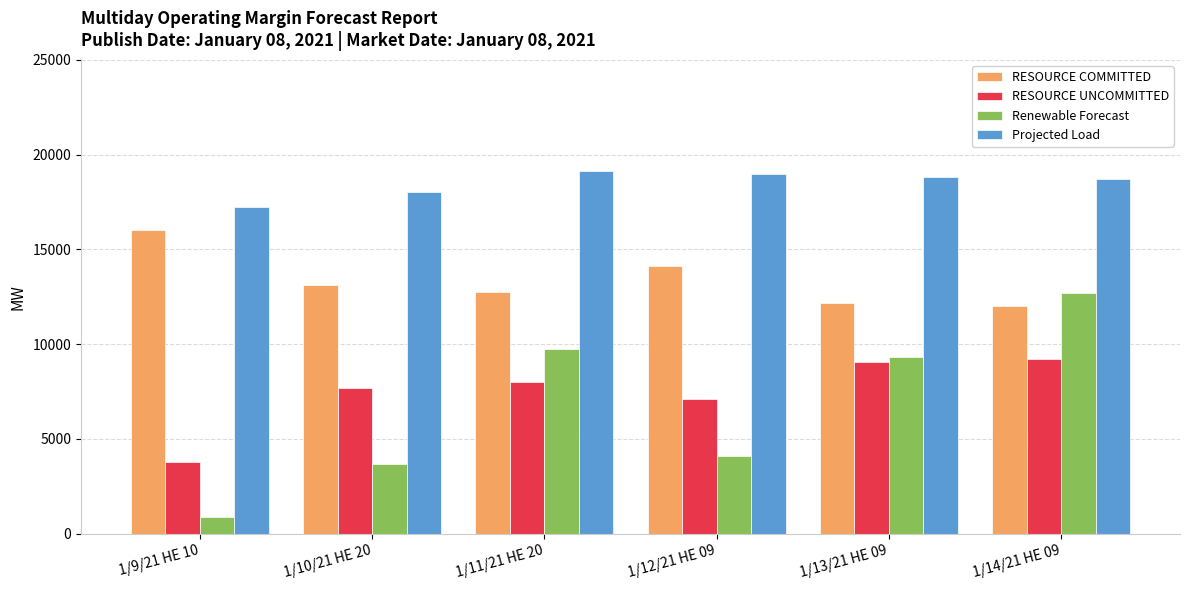

How many bars are there in total?

24